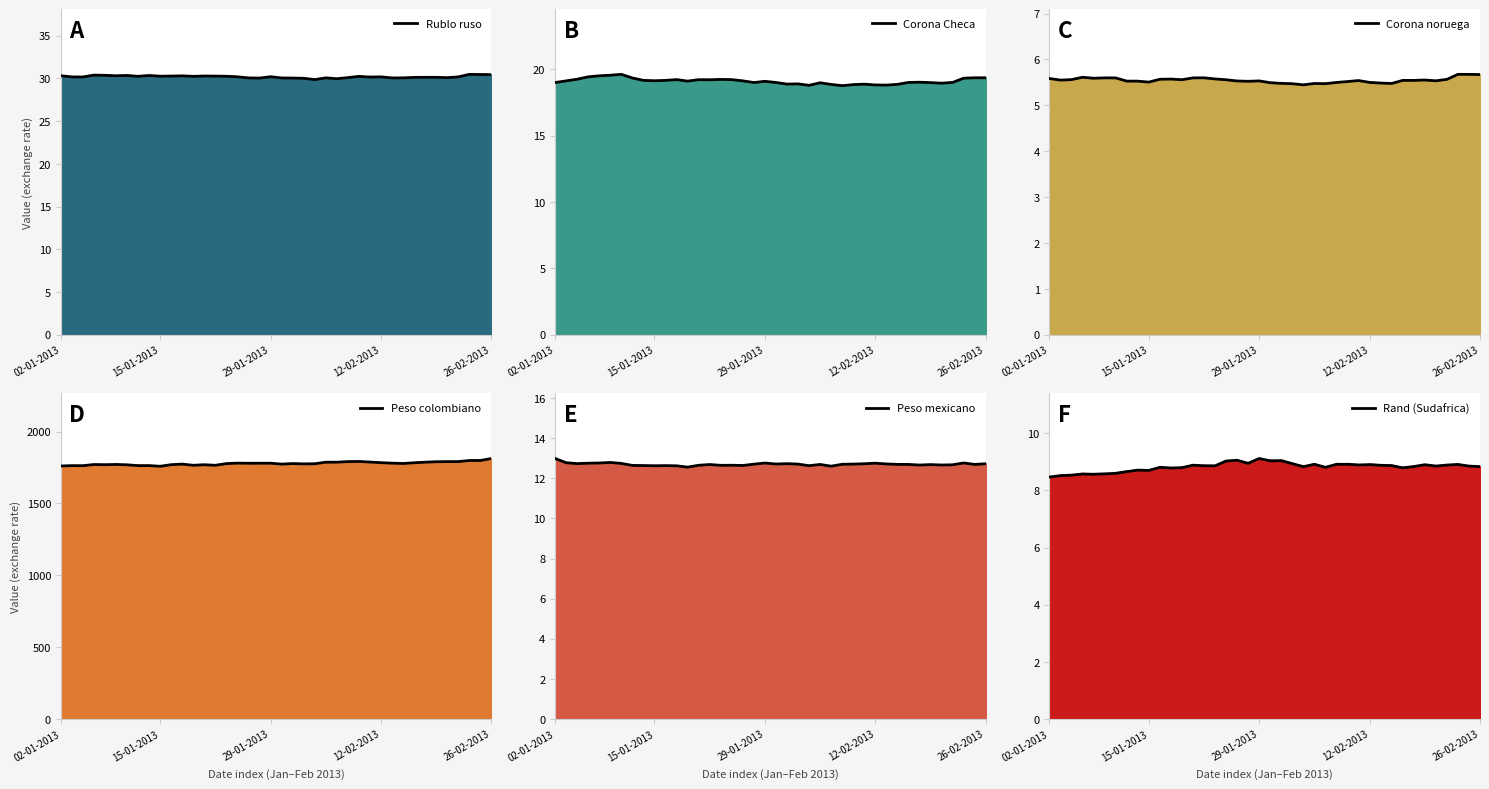

True or false: Rand (Sudafrica) and Peso mexicano intersect in this chart.

False